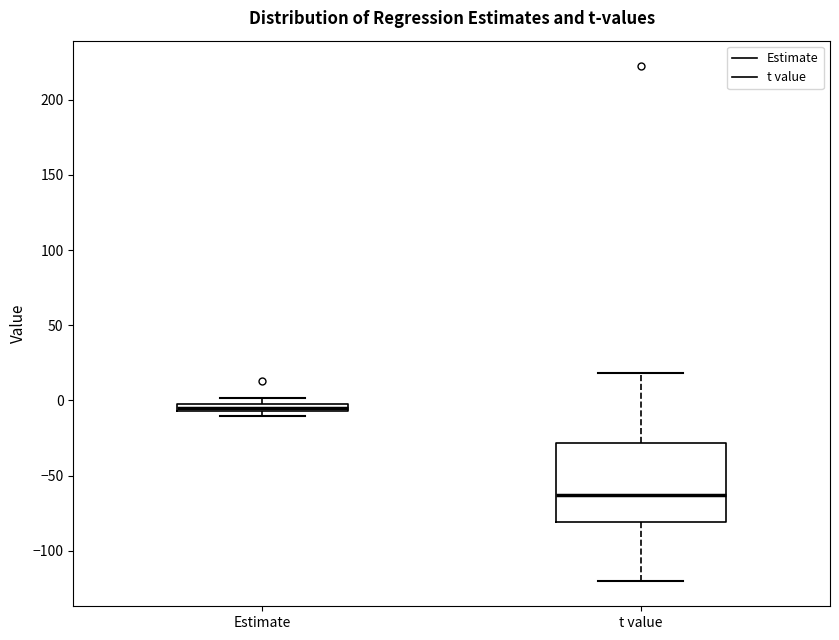

Which box is the tallest, from its lower edge to its upper edge?

t value